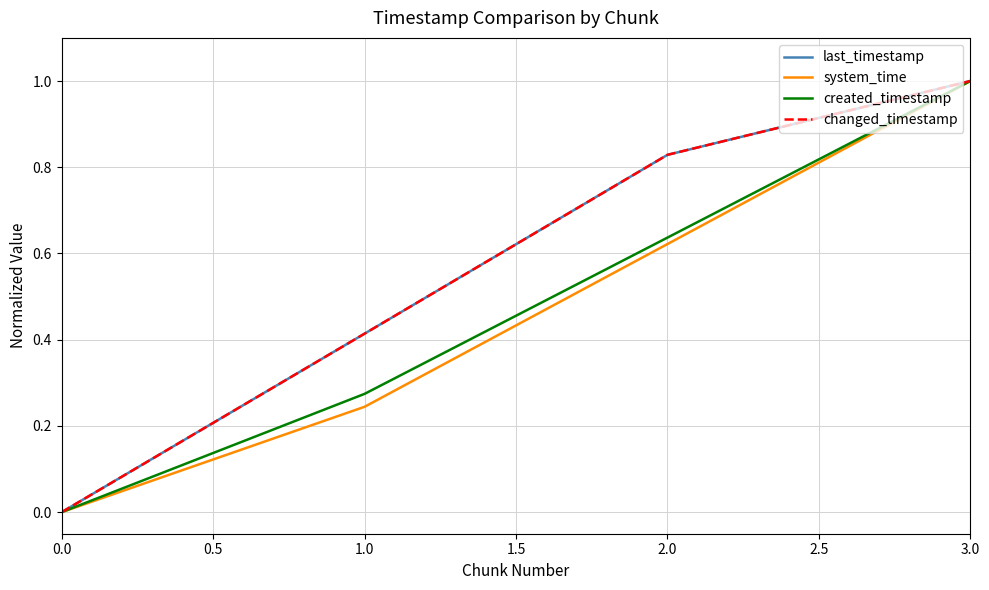

At how many categories does at least one series exceed 0?

3